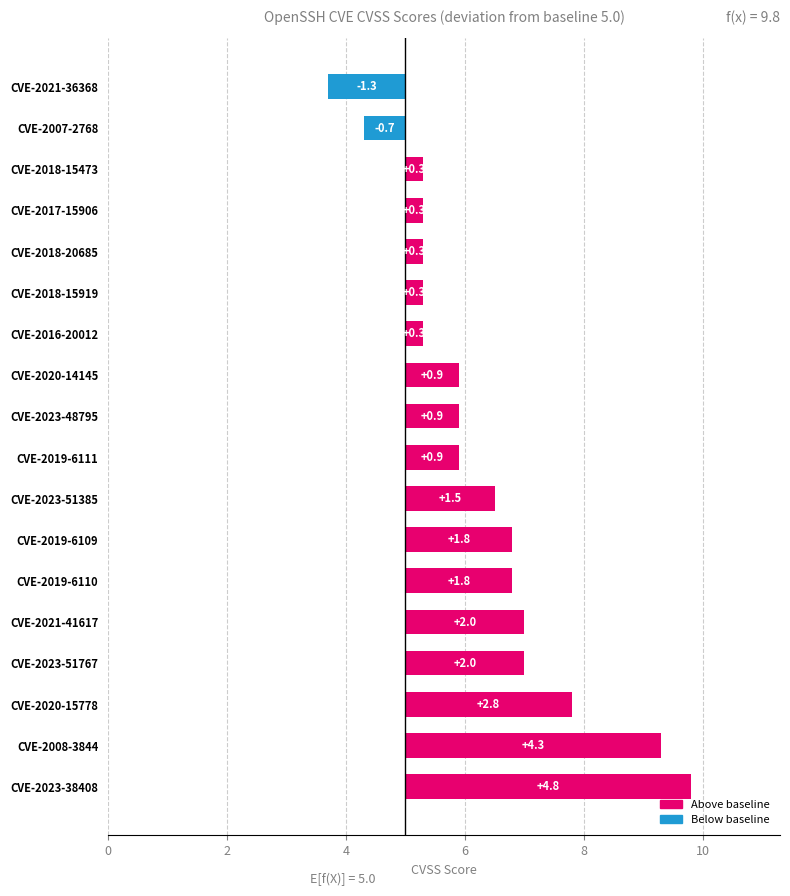

Rank the categories by value from highest to lowest.

CVE-2023-38408, CVE-2008-3844, CVE-2020-15778, CVE-2021-41617, CVE-2023-51767, CVE-2019-6109, CVE-2019-6110, CVE-2023-51385, CVE-2019-6111, CVE-2020-14145, CVE-2023-48795, CVE-2017-15906, CVE-2018-15473, CVE-2018-15919, CVE-2018-20685, CVE-2016-20012, CVE-2007-2768, CVE-2021-36368